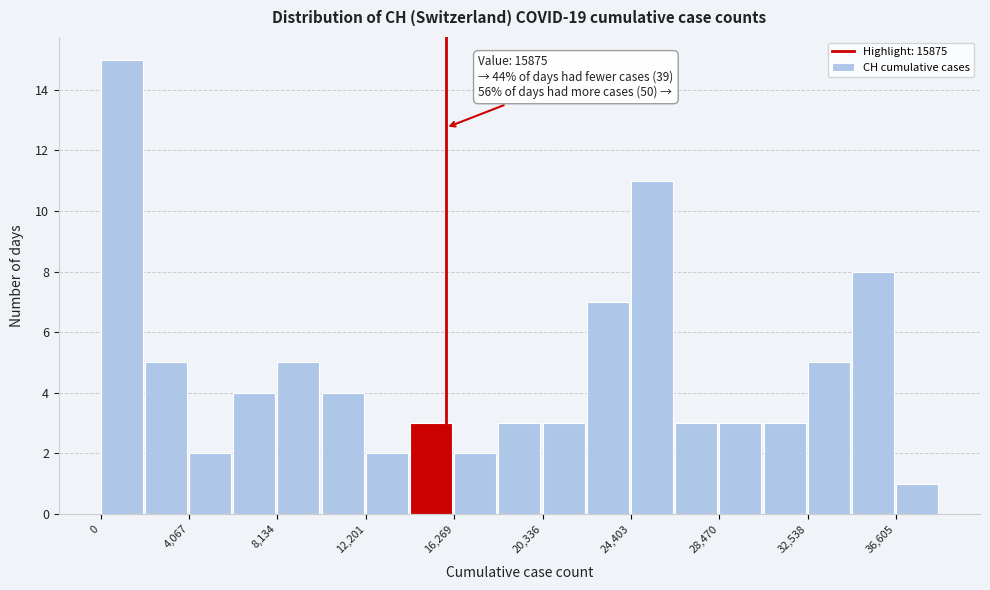

Over which range of the x-axis is the bar tallest?

0 to 2000